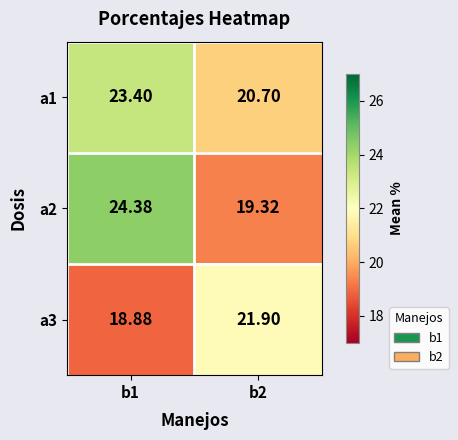

Is the value of a2 at b1 greater than the value of a1 at b1?

Yes